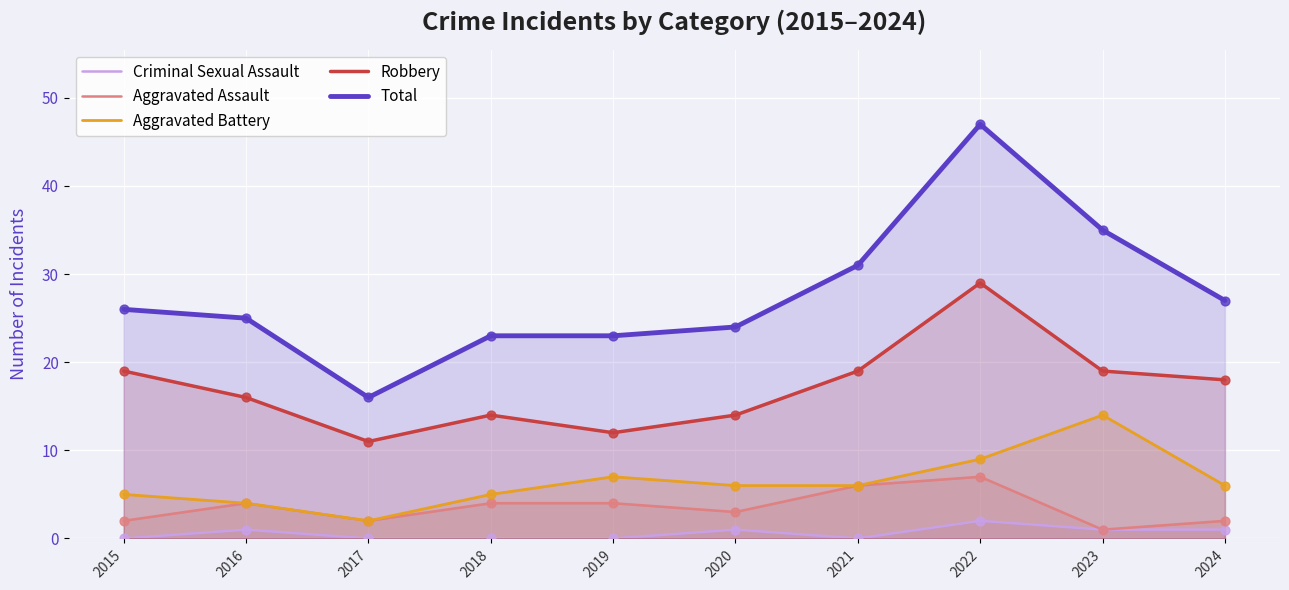

Which series has the largest total across all categories?

Total